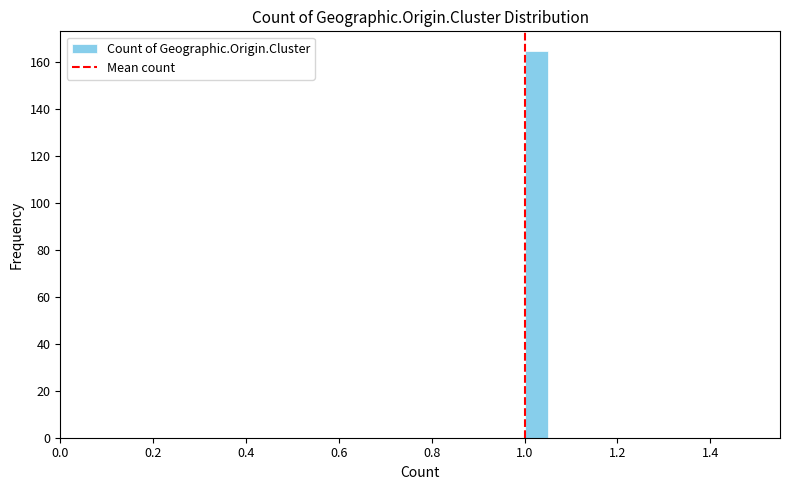

Read against the x-axis, roughly where is the centre of the tallest bar?

1.02